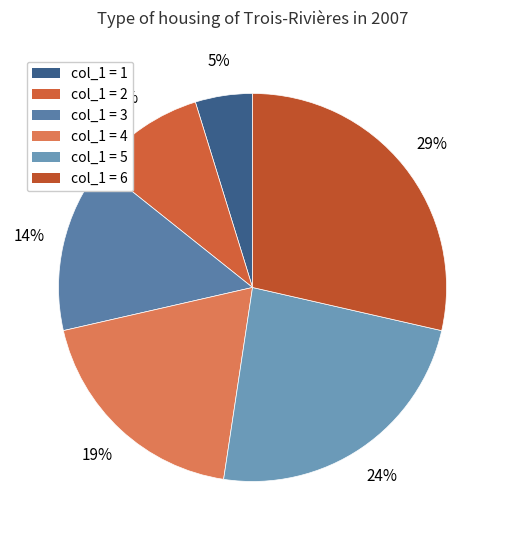

Rank the categories by value from lowest to highest.

col_1 = 1, col_1 = 2, col_1 = 3, col_1 = 4, col_1 = 5, col_1 = 6